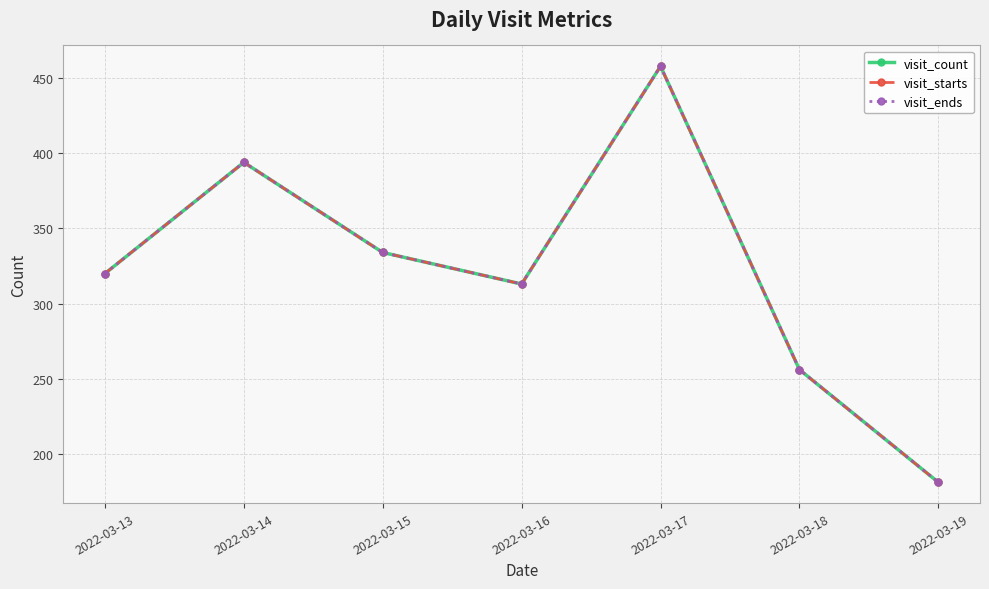

True or false: visit_ends and visit_count intersect in this chart.

False